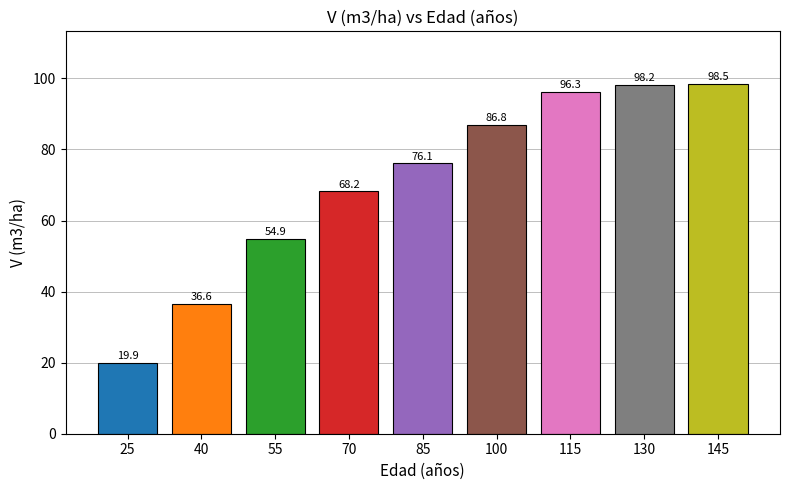

Does the chart contain stacked bars?

No